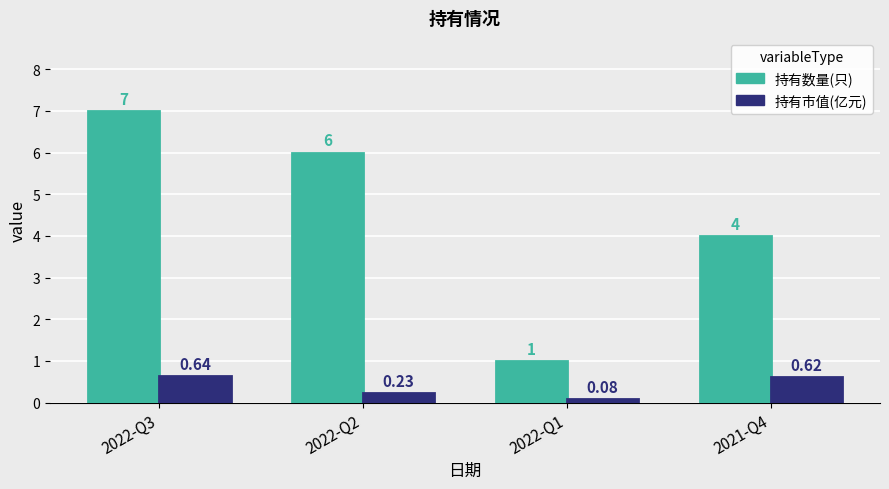

What is the label of the 2nd bar from the left?

2022-Q2